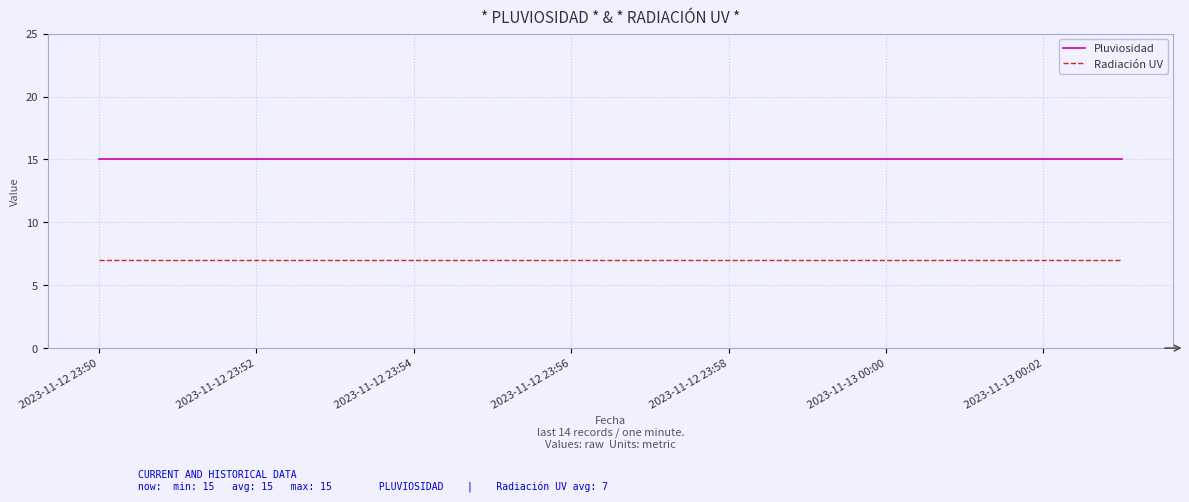

Which series has the largest total across all categories?

Pluviosidad